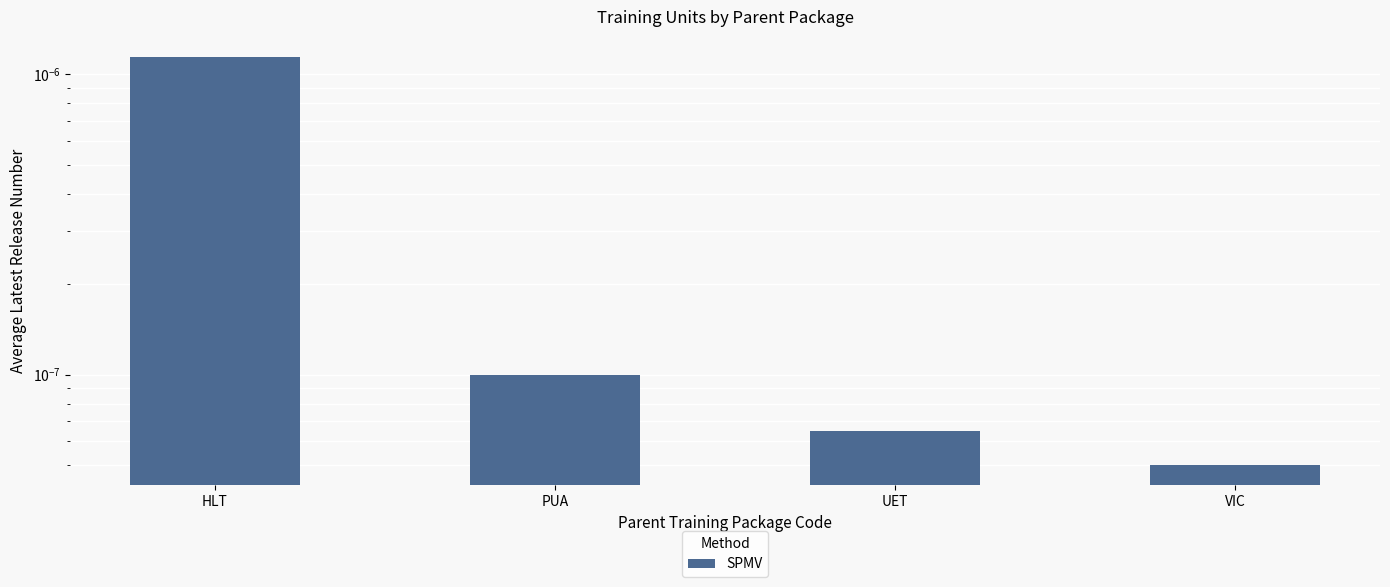

Rank the categories by value from highest to lowest.

HLT, PUA, UET, VIC